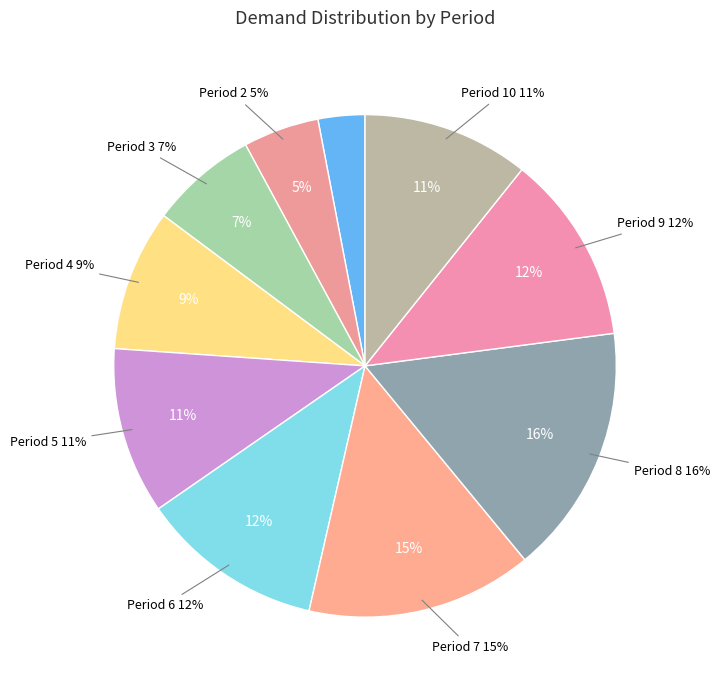

What percentage is the Period 7 (179) slice, to the nearest percent?

15%